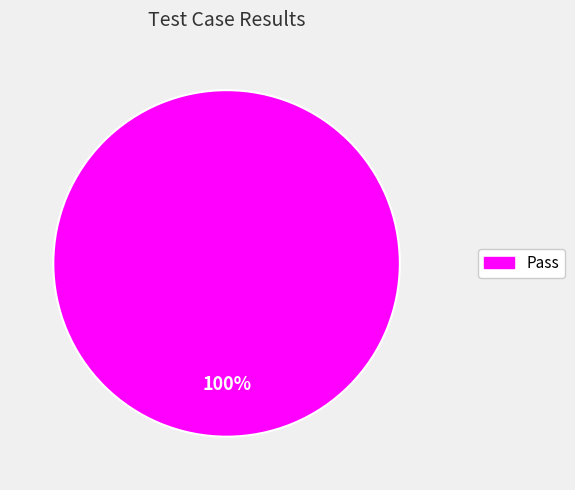

Count the number of slices in the pie.

1